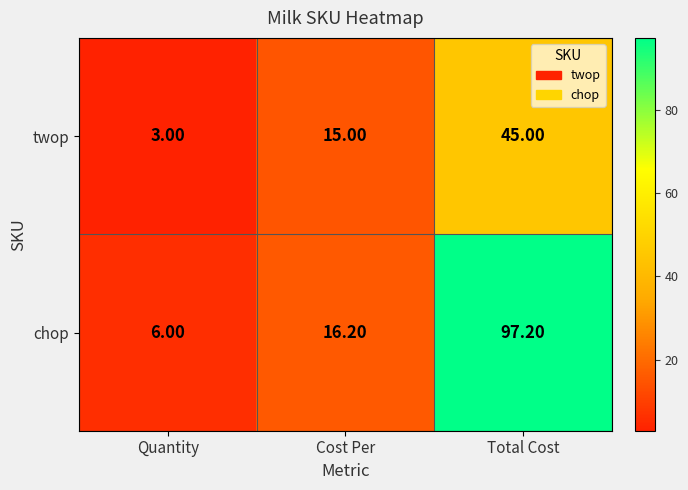

What is the spread (max minus min) of values at Total Cost?

52.2